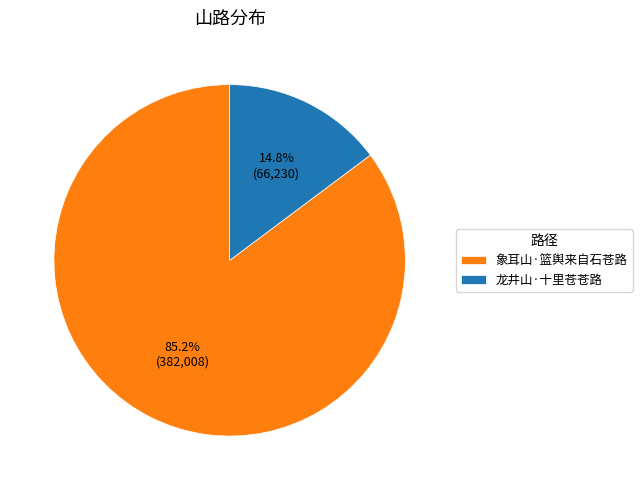

Which slice is the largest?

象耳山·篮舆来自石苍路